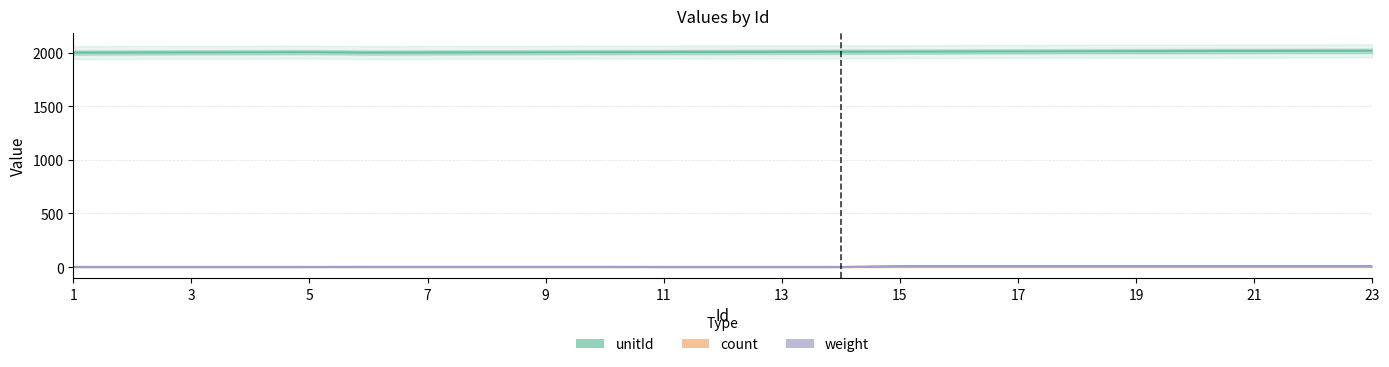

Reading right to left, list all the values displayed in this chart.

unitId: 2018	2017	2016	2015	2014	2013	2012	2011	2010	2009	2008	2007	2006	2005	2004	2003	2002	2001	2005	2004	2003	2002	2001
count: 1	1	1	1	1	1	1	1	1	1	1	1	1	2	2	2	2	2	1	1	1	1	1
weight: 10	10	10	10	10	10	10	10	10	1	1	1	1	1	1	1	1	1	1	1	1	1	1